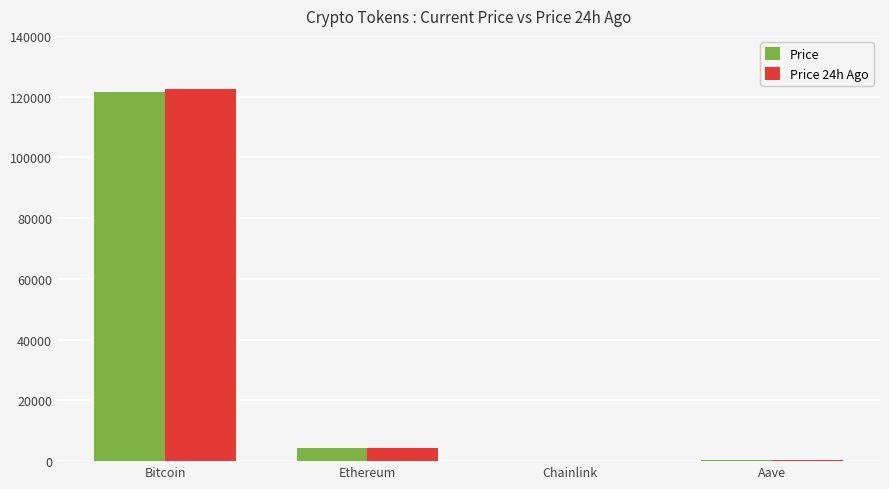

How many categories are shown in the chart?

4